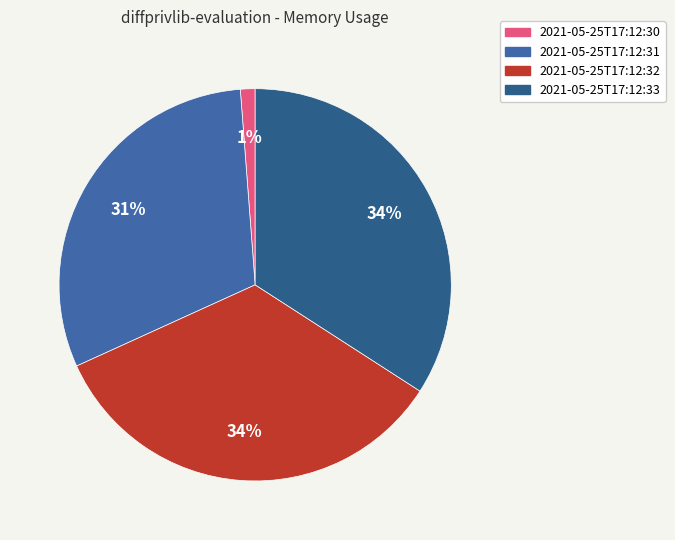

To the nearest percent, what is the difference between the 2021-05-25T17:12:33 and 2021-05-25T17:12:31 slice percentages?

4%